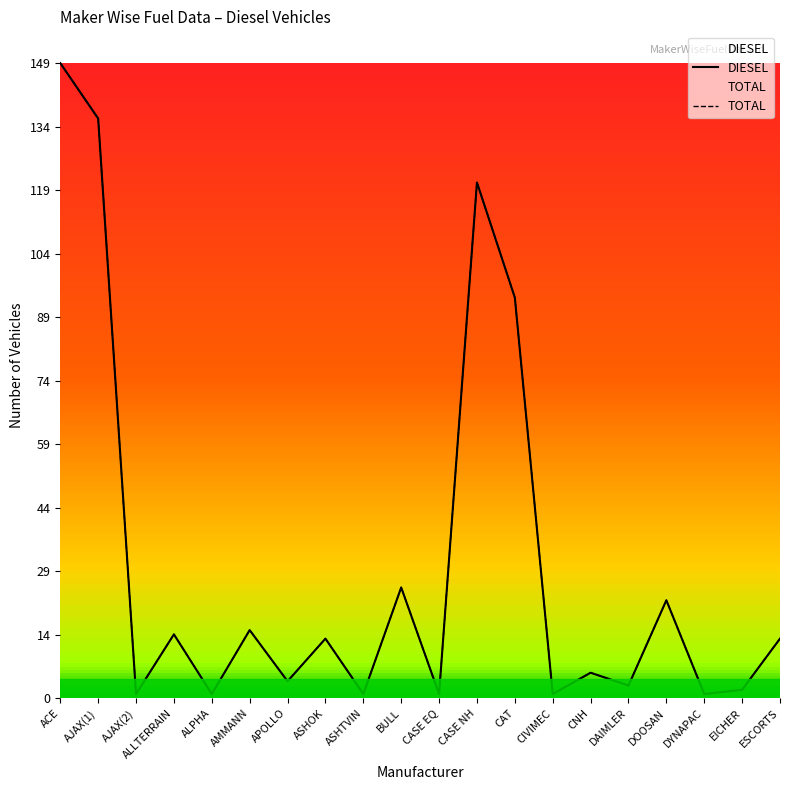

True or false: DIESEL and TOTAL intersect in this chart.

False